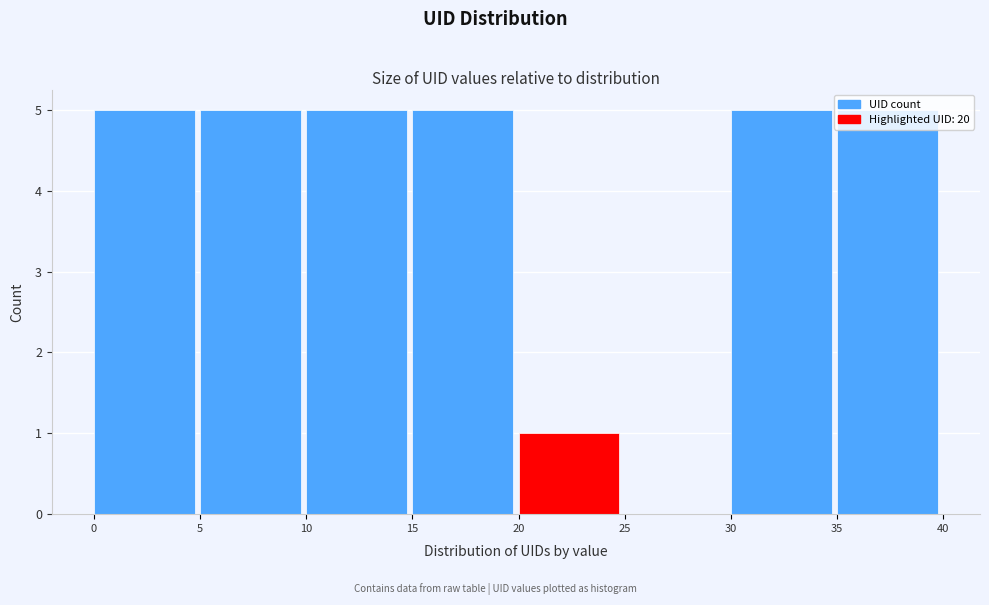

Reading left to right, transcribe this chart: for each bar, give the range it covers on the x-axis and its height. The values are not printed on the chart, so give them approximately, as read against the axis.

0 to 5: 5
5 to 10: 5
10 to 15: 5
15 to 20: 5
20 to 25: 1
25 to 30: 0
30 to 35: 5
35 to 40: 5